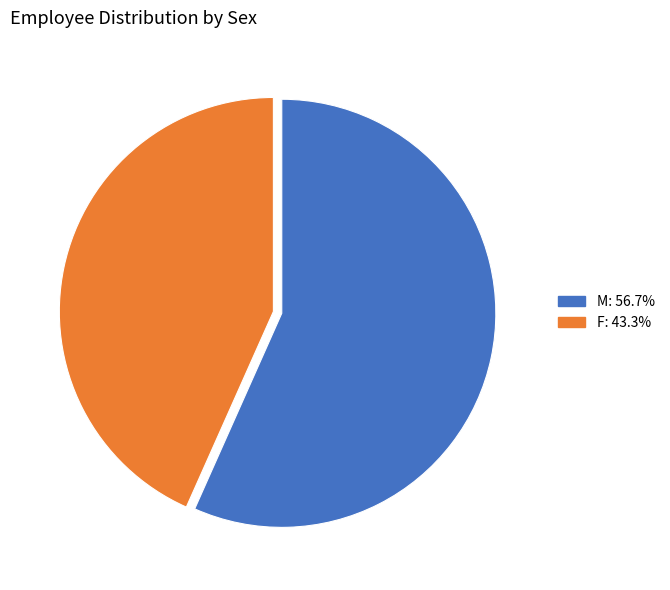

How many segments does this pie chart have?

2